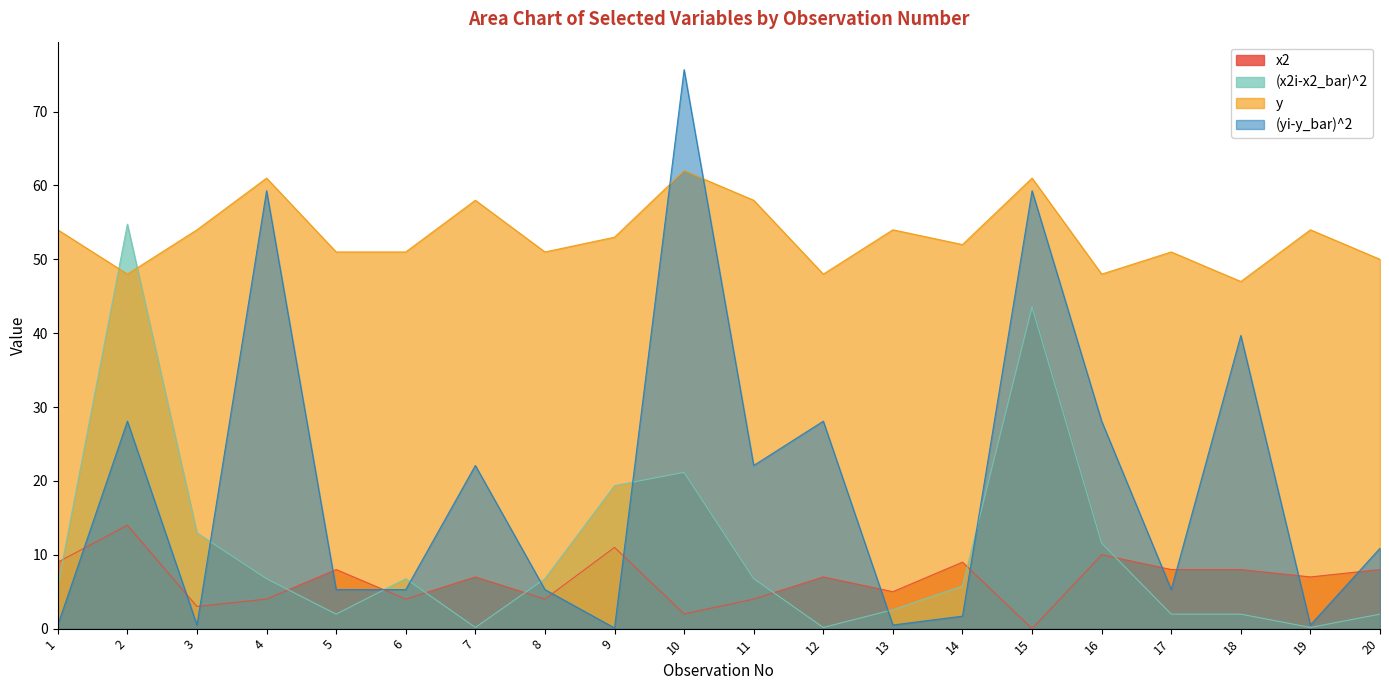

What is the value of the x2 point at the 6th from the left?

4.0